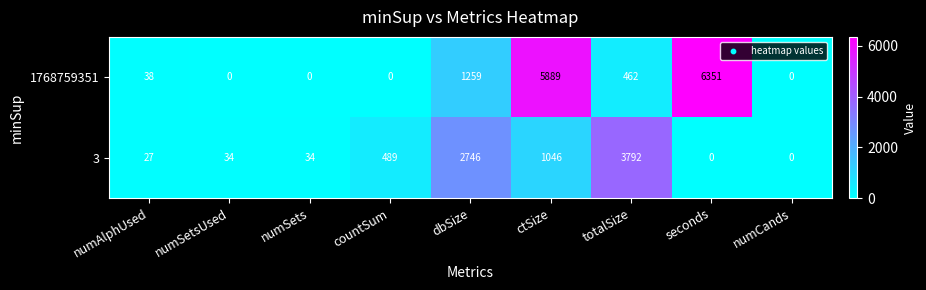

Which series has the largest total across all categories?

1768759351